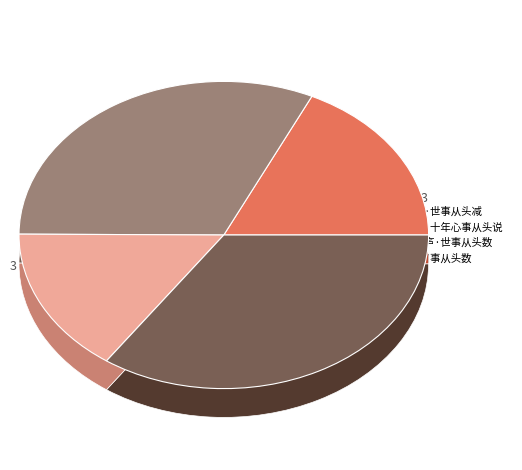

Between 采桑子·十年心事从头说 and 南歌子·世事从头减, which is larger?

采桑子·十年心事从头说